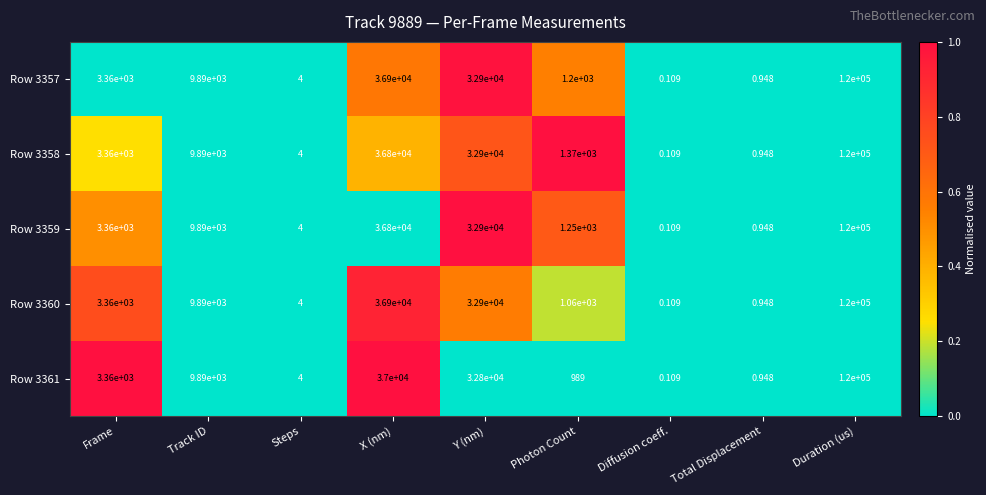

At which label is Row 3357 closest to 60000?

X (nm)